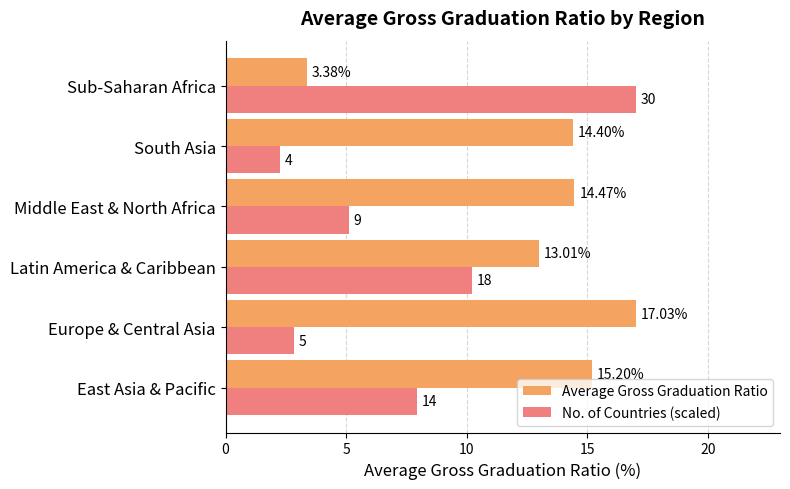

At which category is the sum across all series the highest?

Latin America & Caribbean